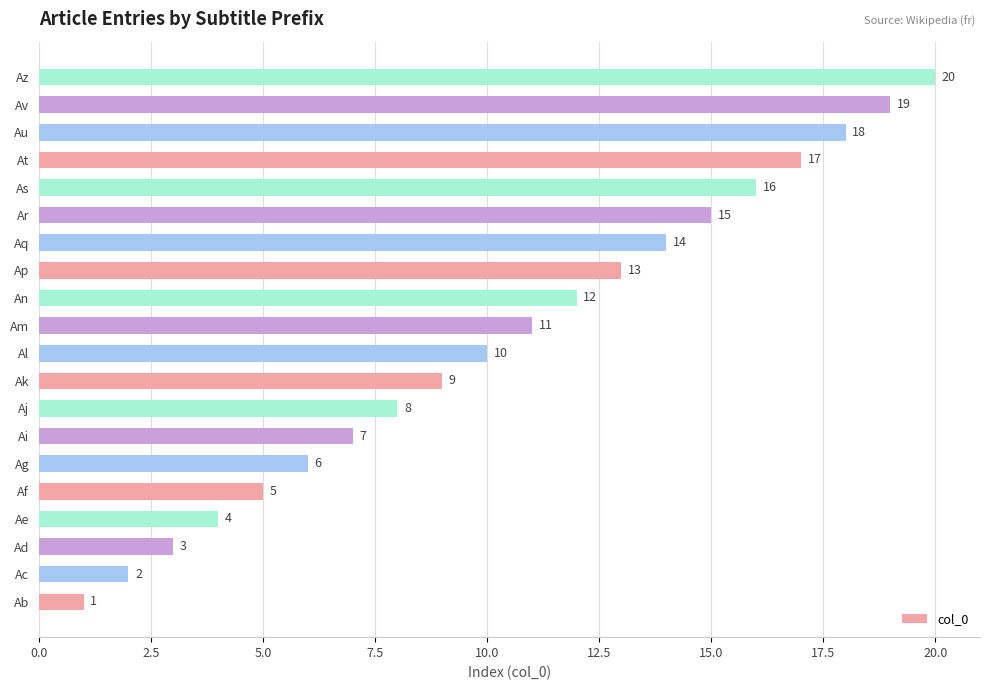

List the labels in order of value, smallest first.

Ab, Ac, Ad, Ae, Af, Ag, Ai, Aj, Ak, Al, Am, An, Ap, Aq, Ar, As, At, Au, Av, Az